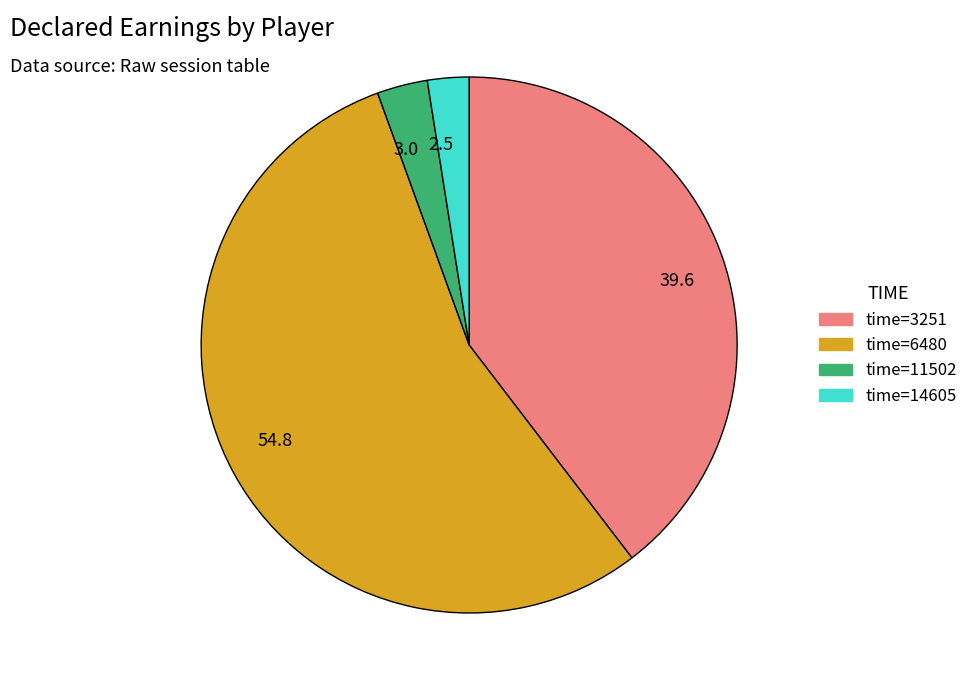

Is there any slice that represents more than half of the pie?

Yes